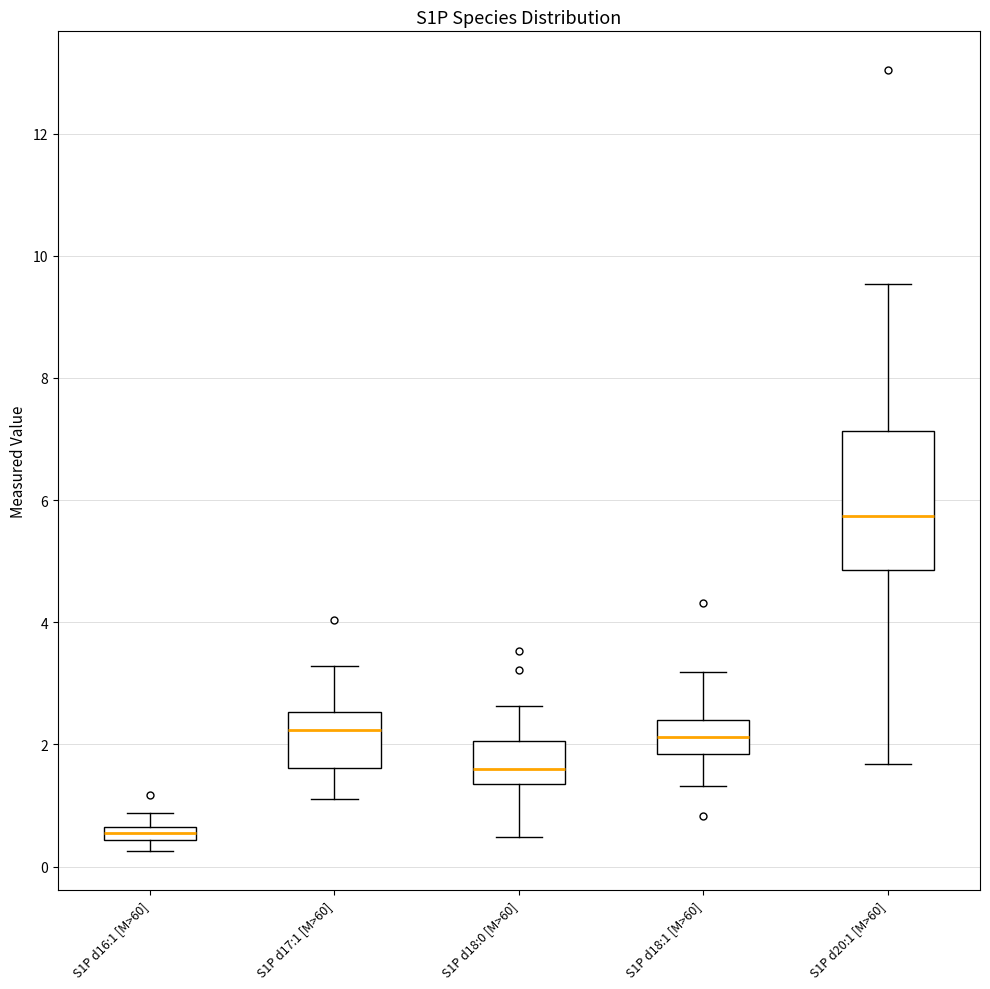

Which box has the lowest median line?

S1P d16:1 [M>60]